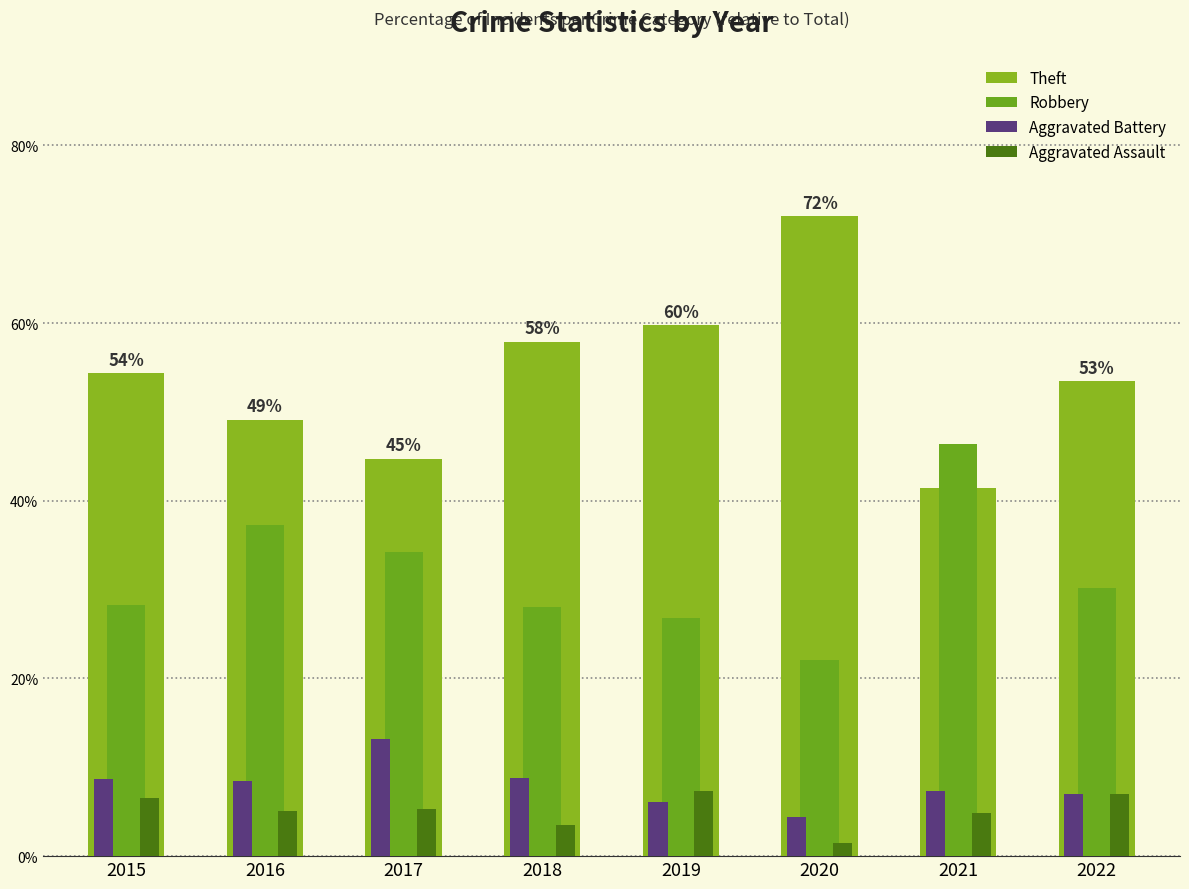

The Robbery series shows 65.3 at 2021. True or false?

False